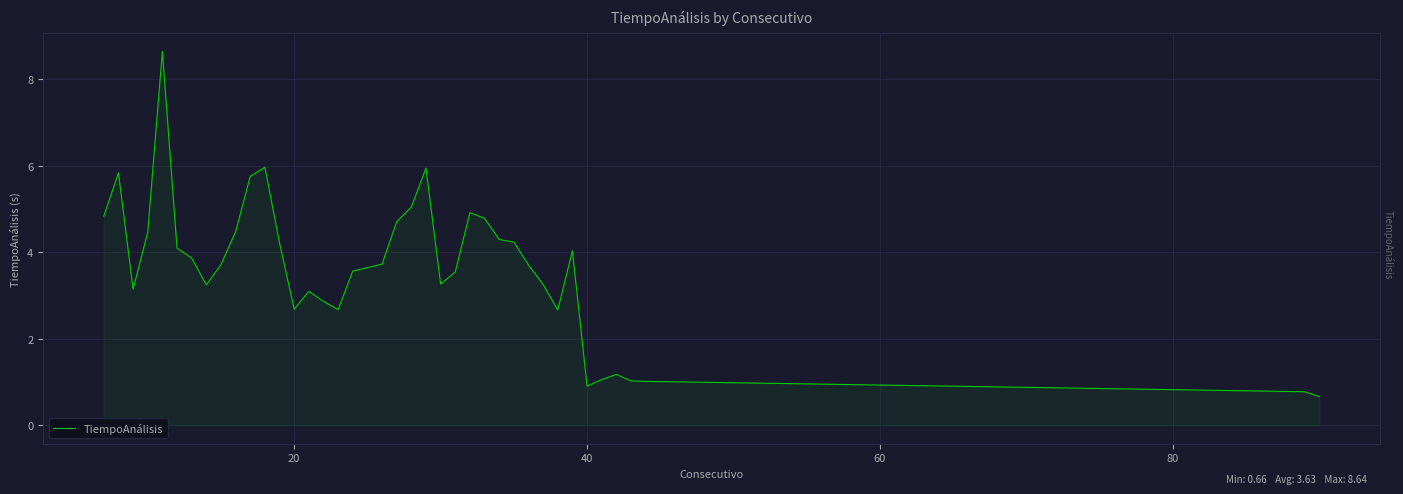

What is the maximum value shown in the chart?

8.6